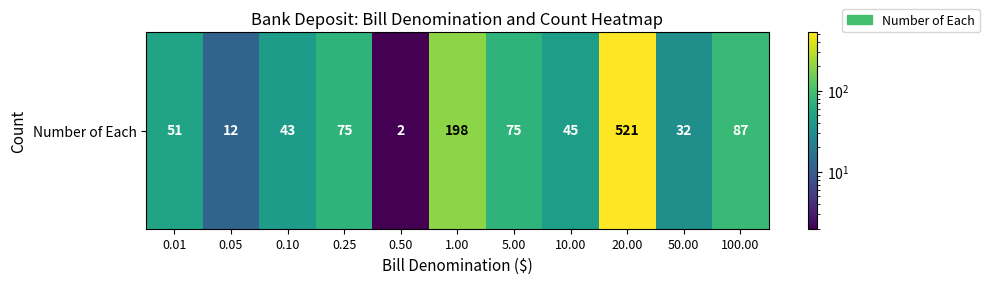

What is the average value?

104